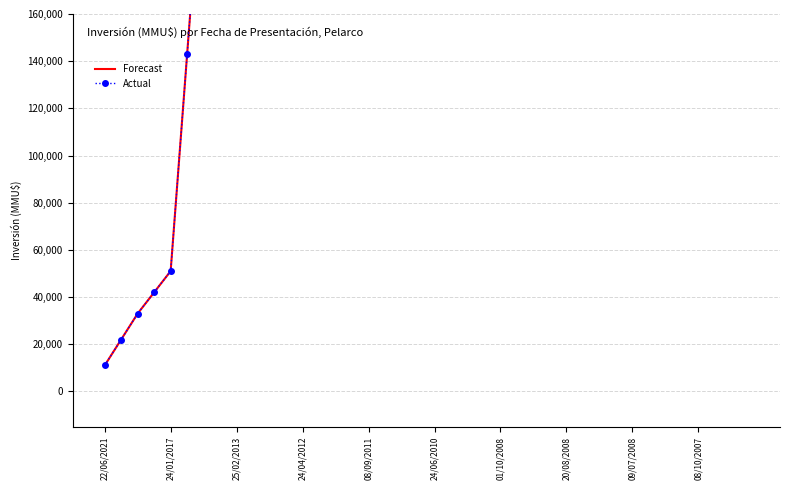

At 24/01/2017, list the series in order from smallest to largest.

Forecast, Actual